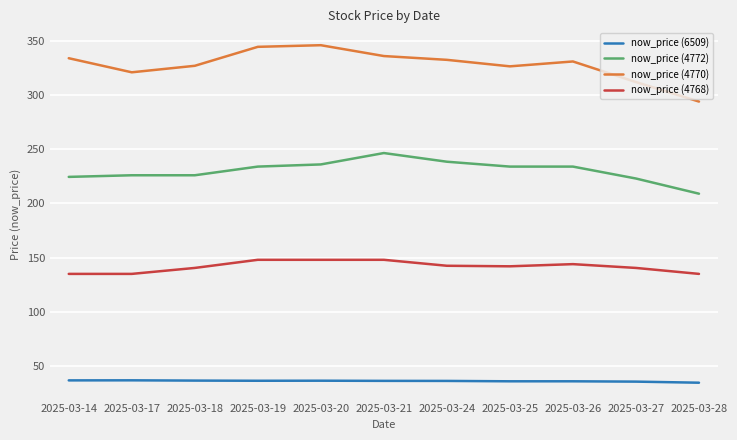

True or false: now_price (4770) and now_price (4772) intersect in this chart.

False